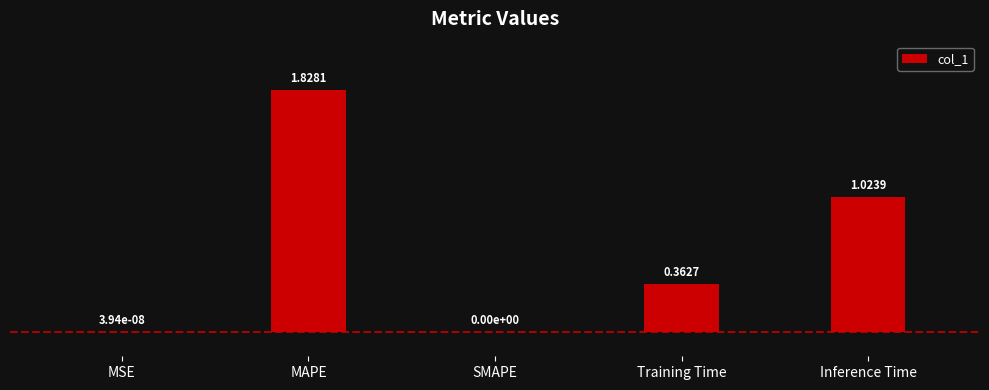

What is the sum of all values?

3.2